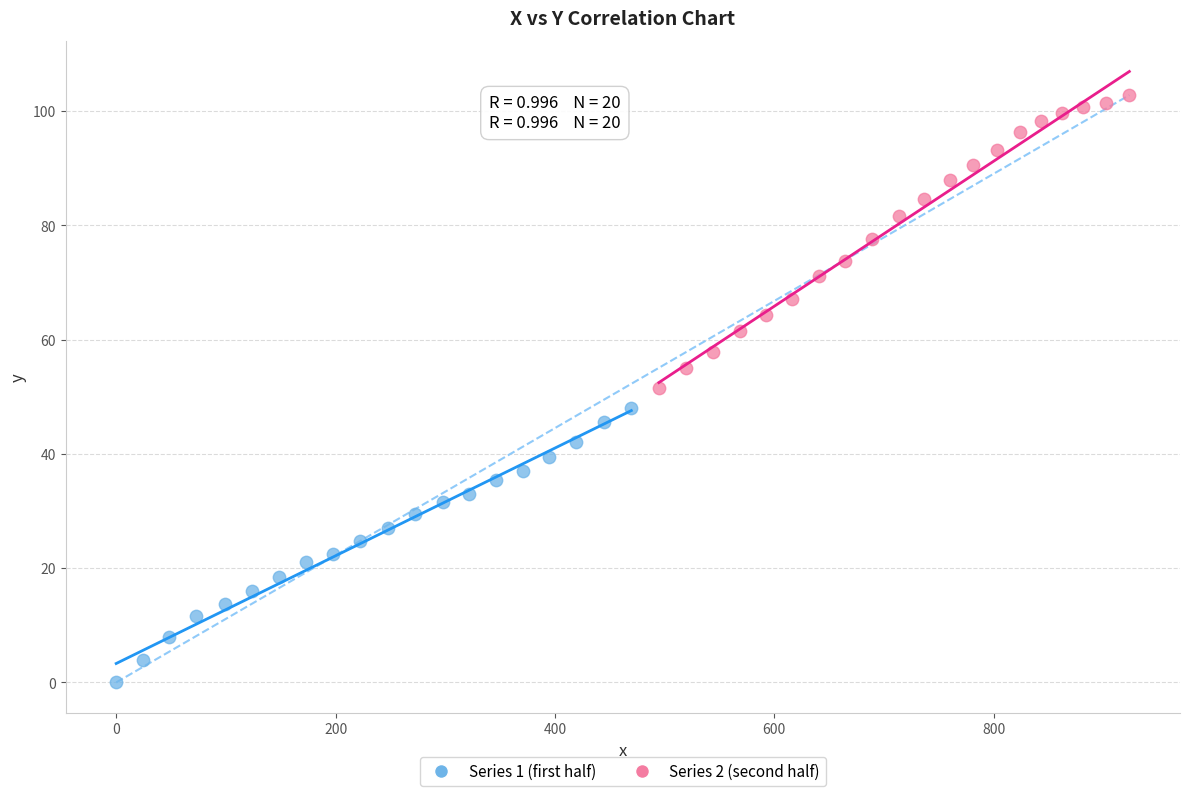

Which series has the widest spread of Y values?

Series 2 (second half)